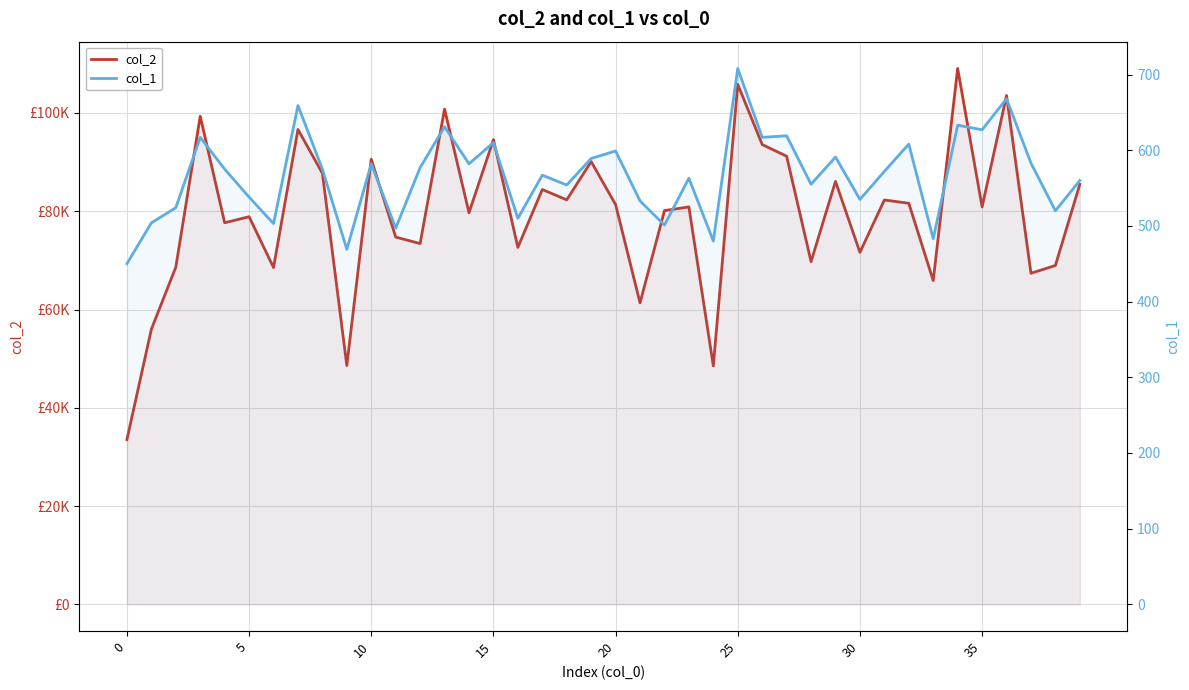

How many values in the col_1 series are below 575?

20